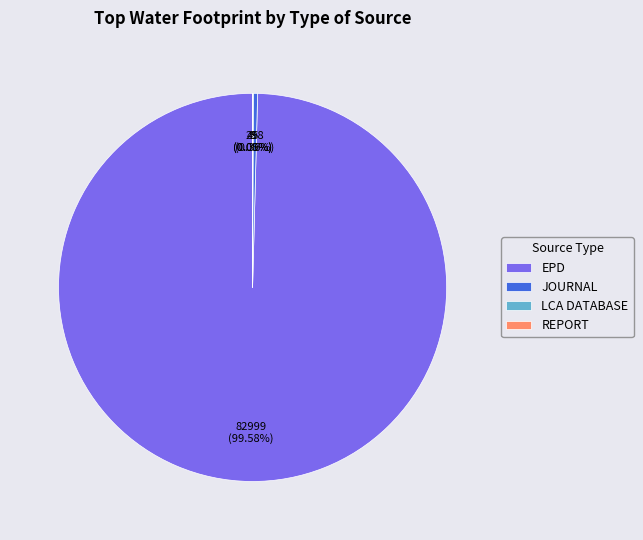

Is there a majority slice in this chart?

Yes